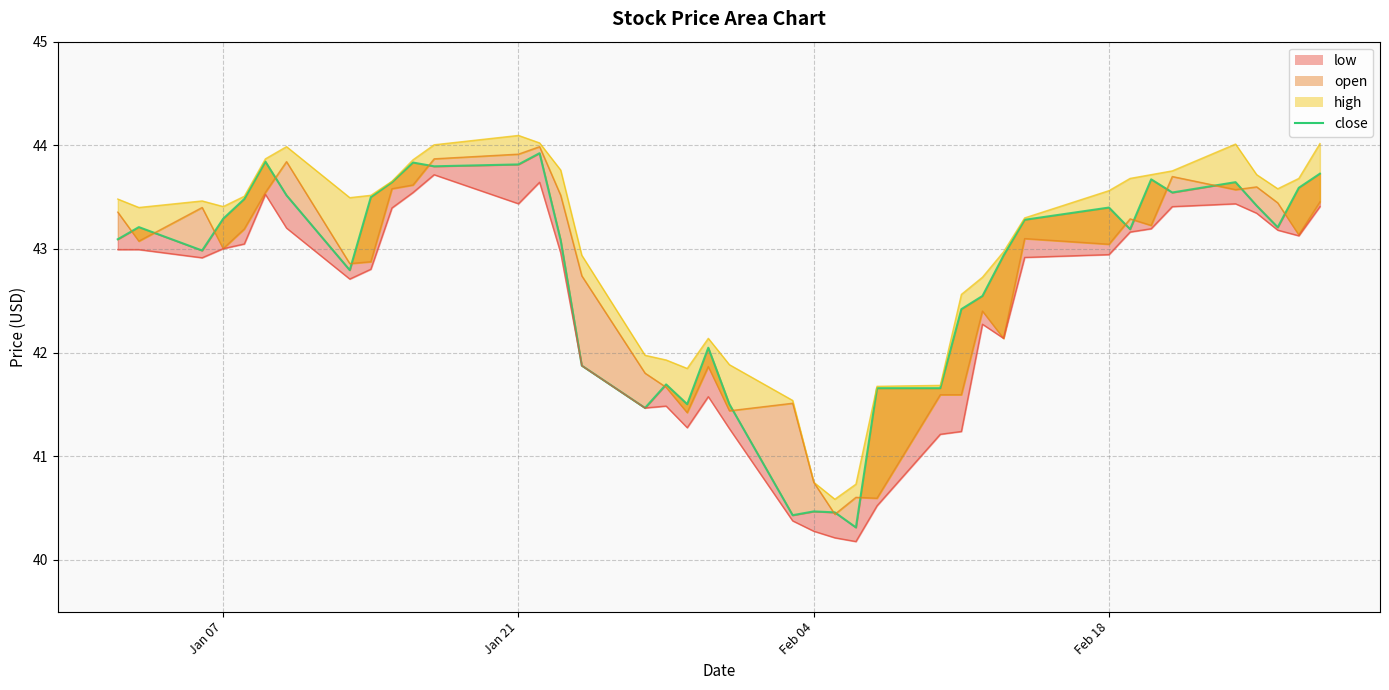

True or false: low_line and open_line cross at least once.

False